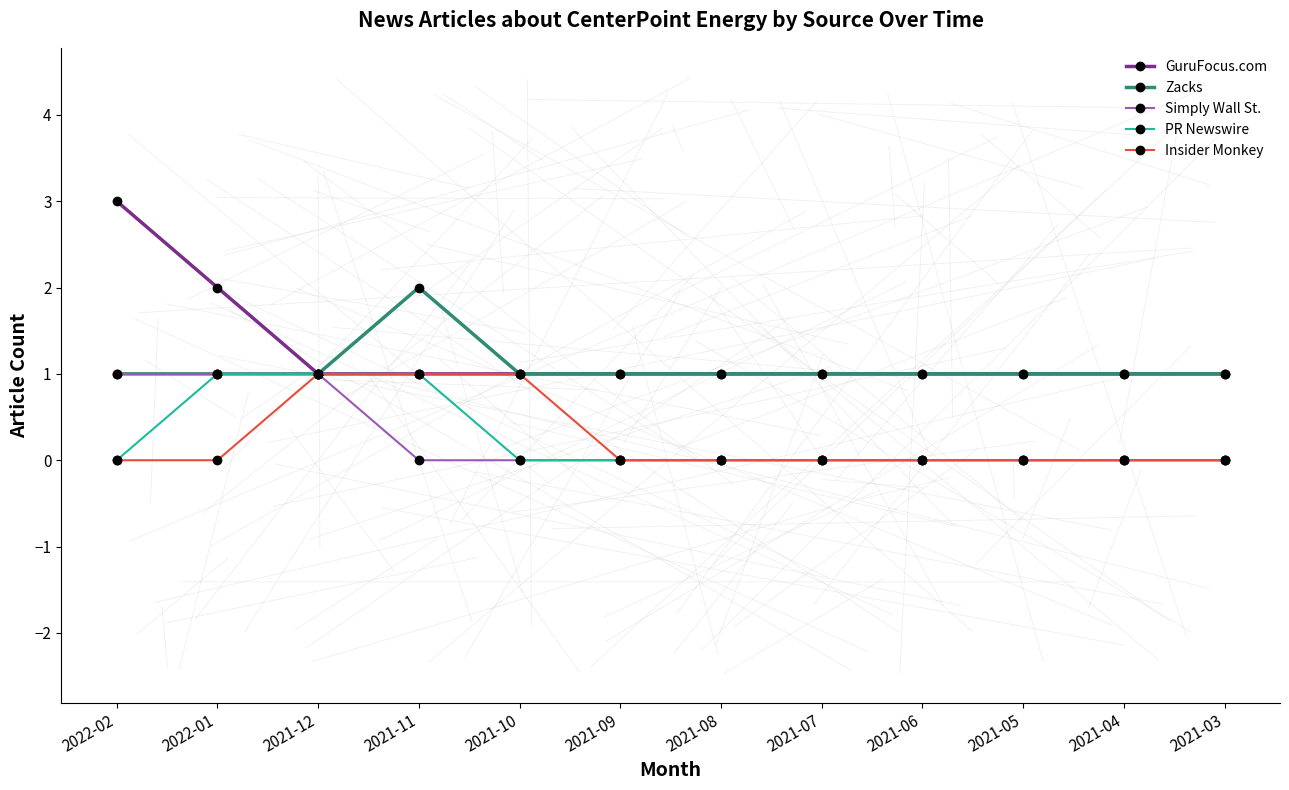

Which label corresponds to the largest value in the chart?

2022-02